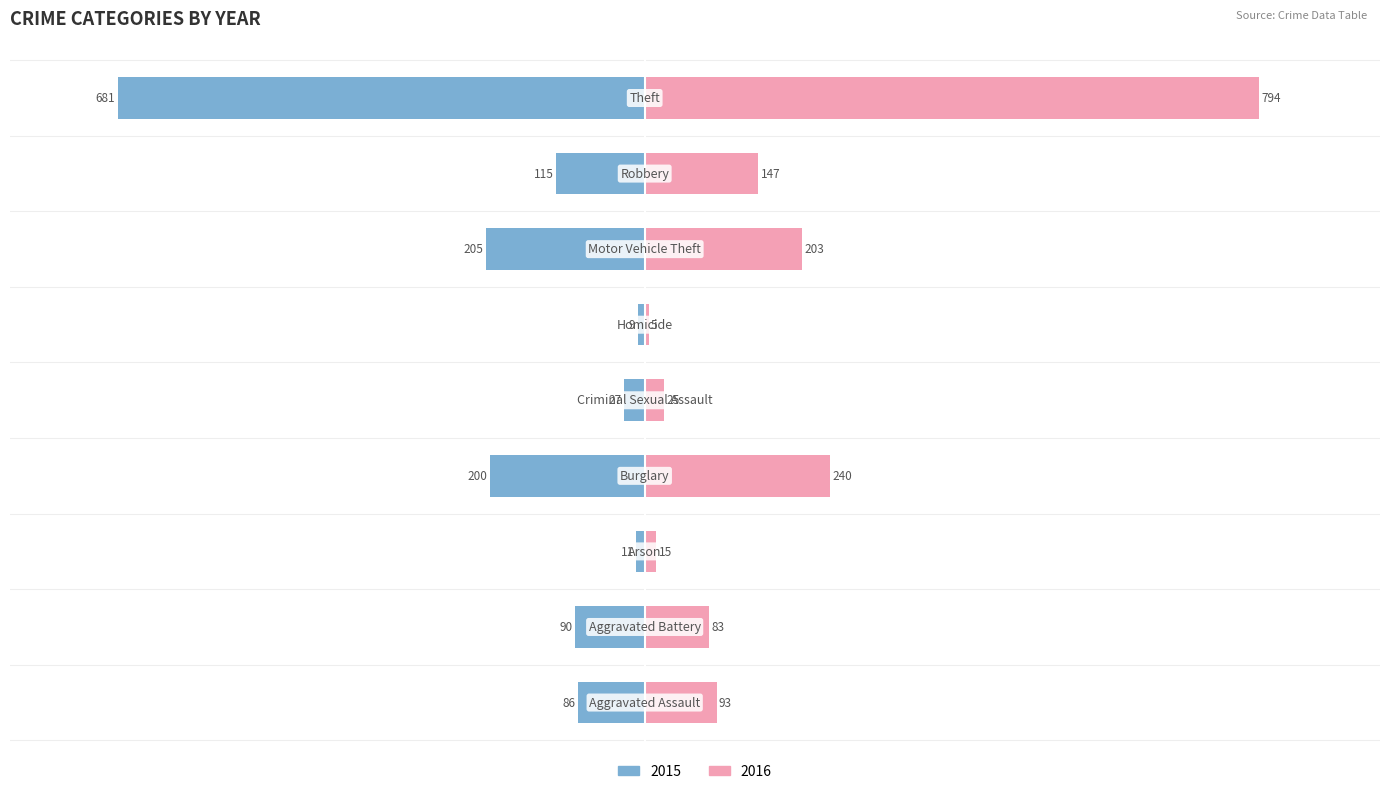

Reading left to right, transcribe all the data shown in this chart.

2015: -86	-90	-11	-200	-27	-9	-205	-115	-681
2016: 93	83	15	240	25	5	203	147	794